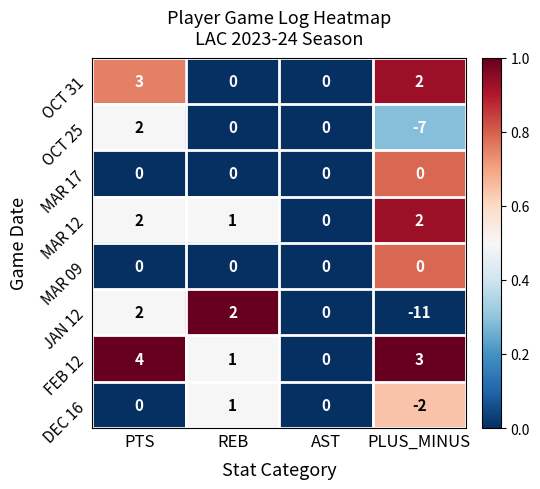

The OCT 25 series shows -7 at PLUS_MINUS. True or false?

True